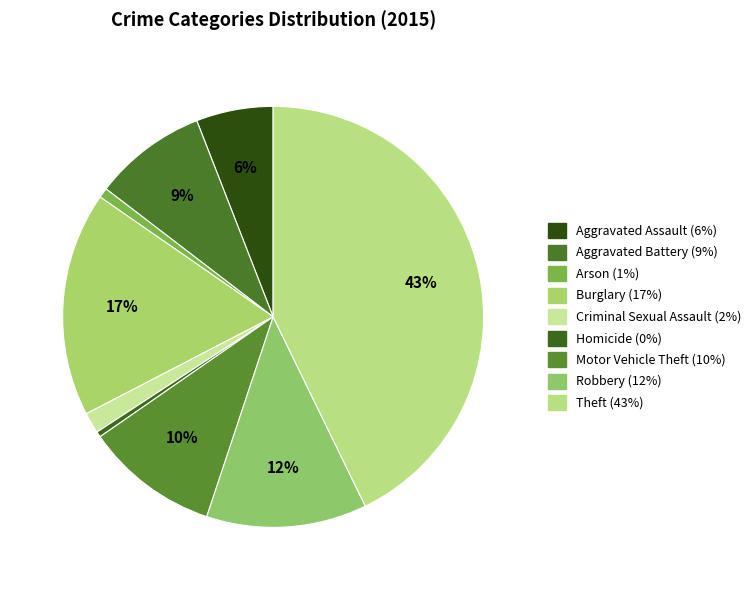

To the nearest percent, what is the difference between the largest and smallest slice percentages?

42%